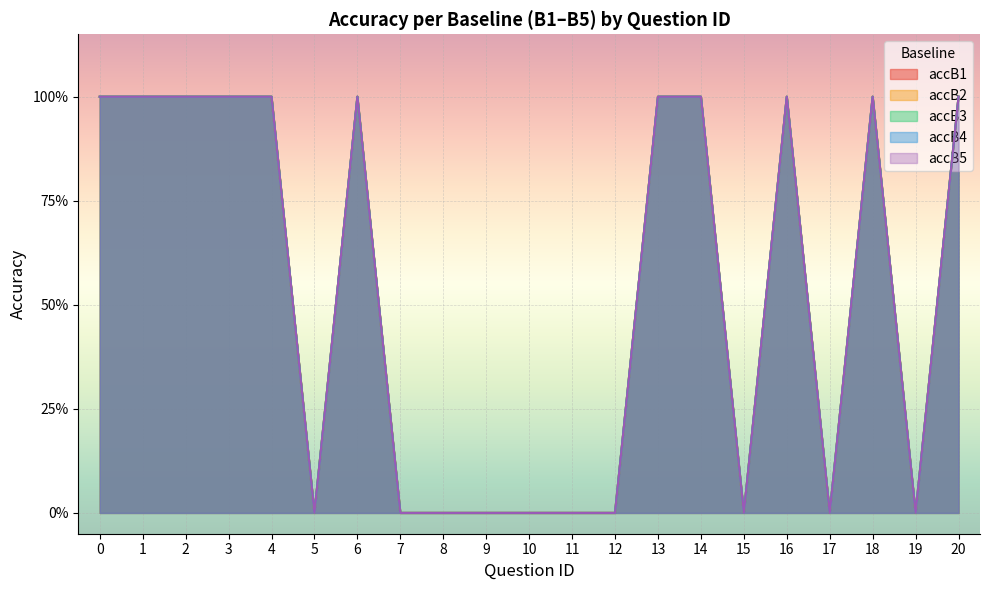

In accB2, how many points are lower than both neighbors (excluding endpoints)?

4